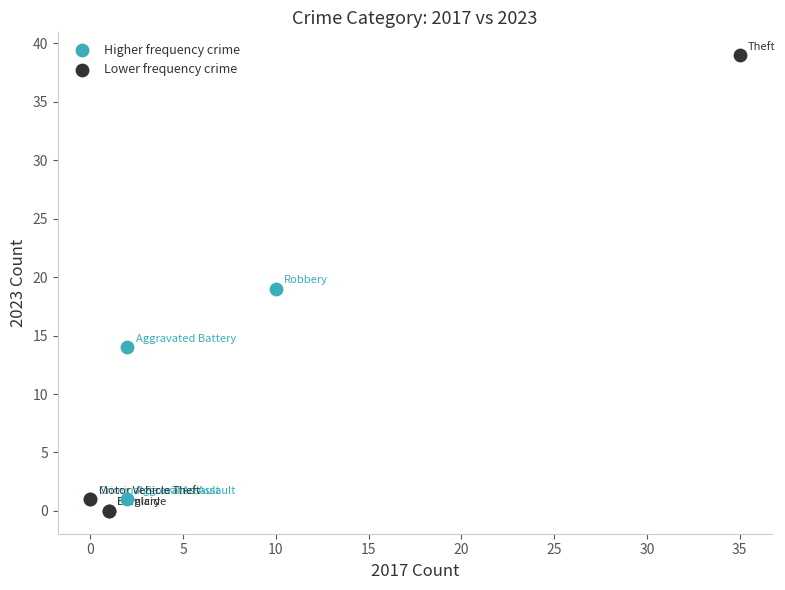

Which series reaches the maximum Y coordinate?

Lower frequency crime